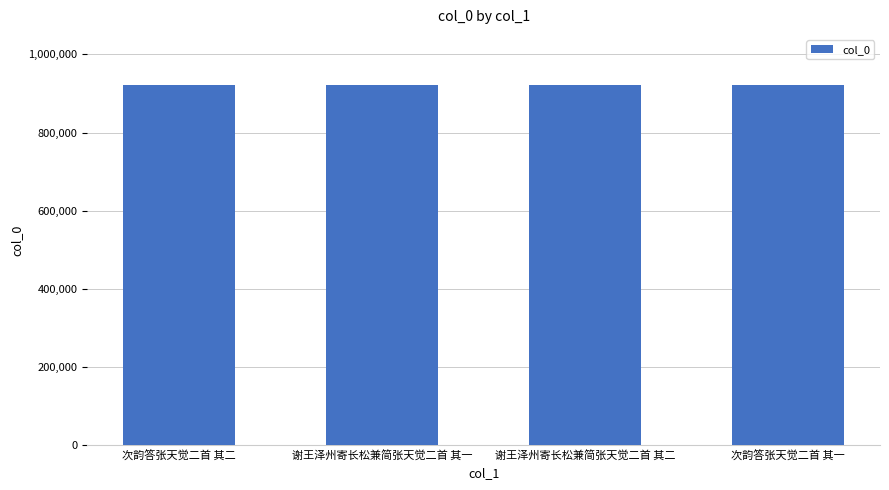

What is the approximate value at 次韵答张天觉二首 其一, to the nearest 10?

921630